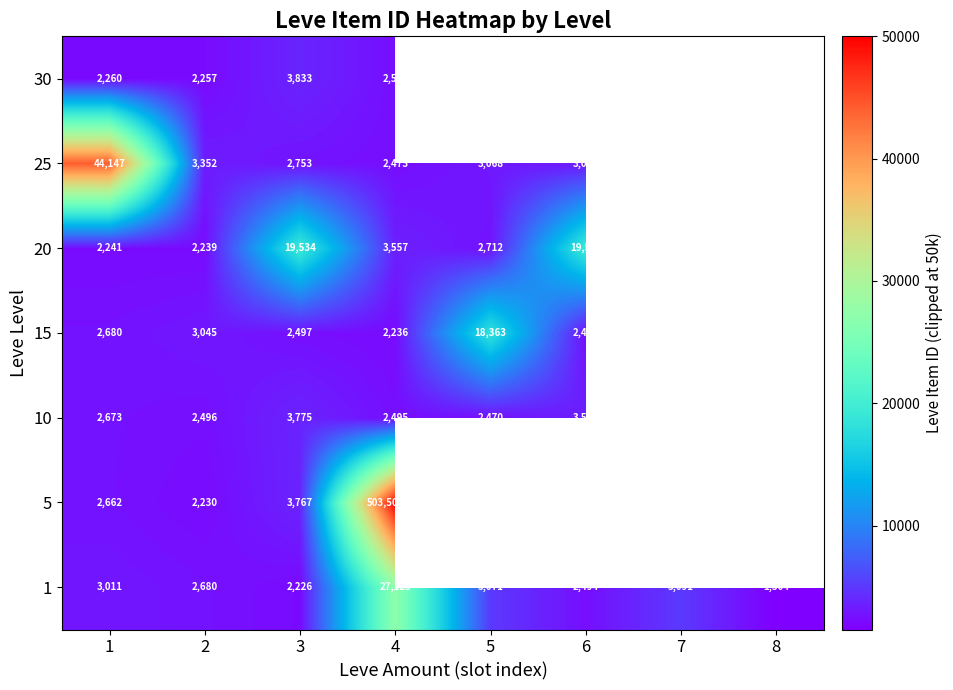

Where is 1 nearest to the value 14314?

7